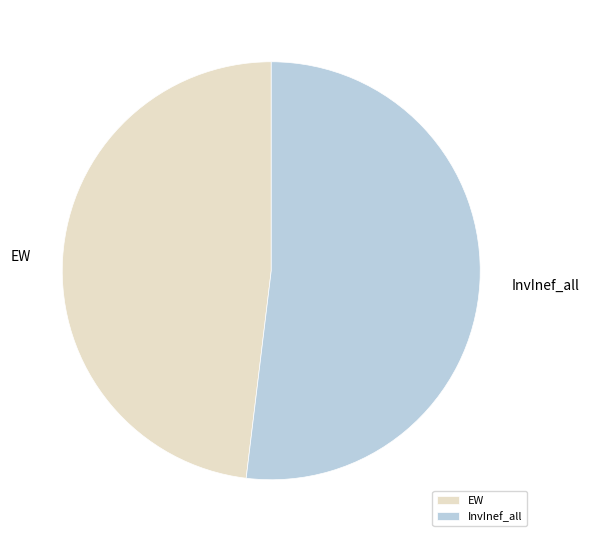

Which slice is the smallest?

EW